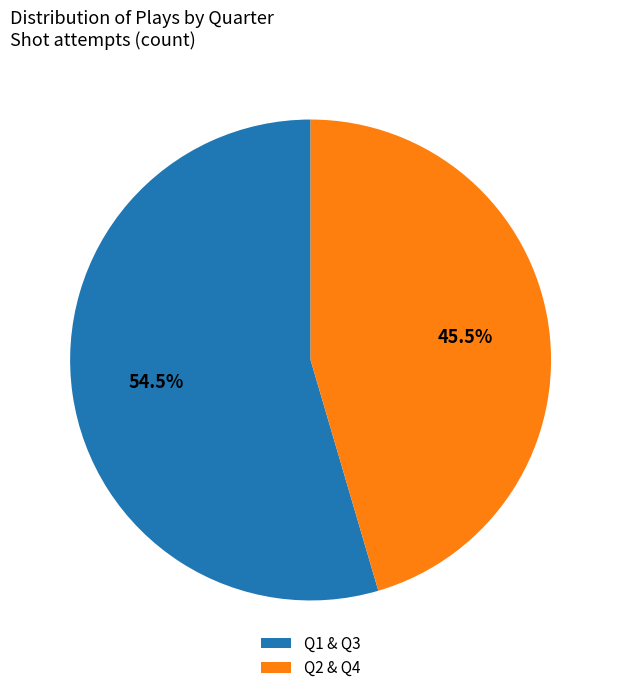

How many segments does this pie chart have?

2